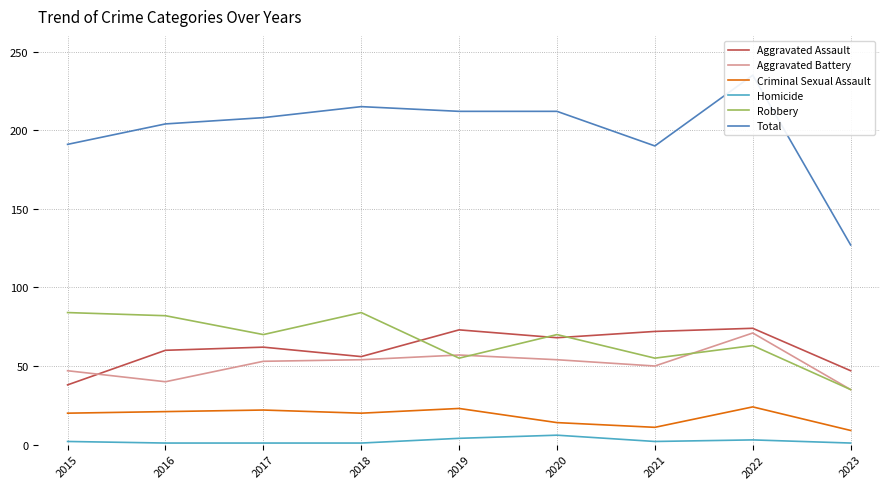

What is the value of the Aggravated Assault point at the 1st from the left?

38